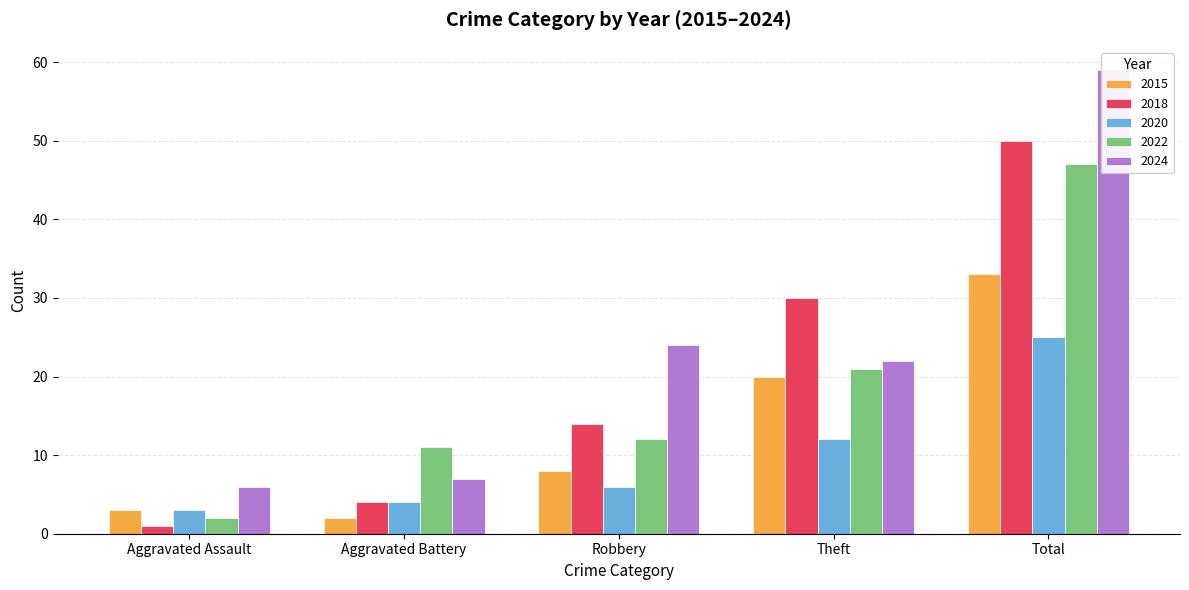

What is the label of the 3rd bar from the left?

Robbery